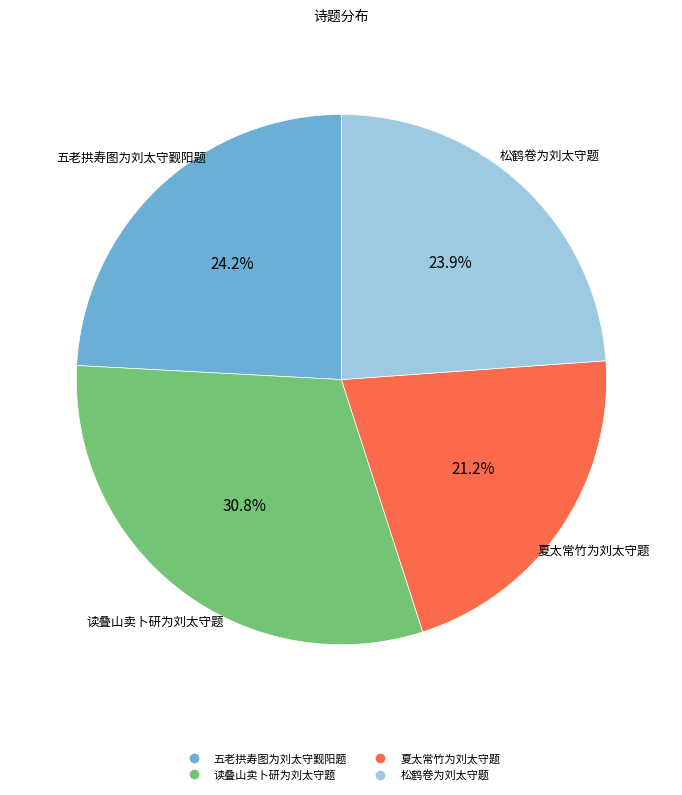

Does 松鹤卷为刘太守题 represent more than half of the total?

No